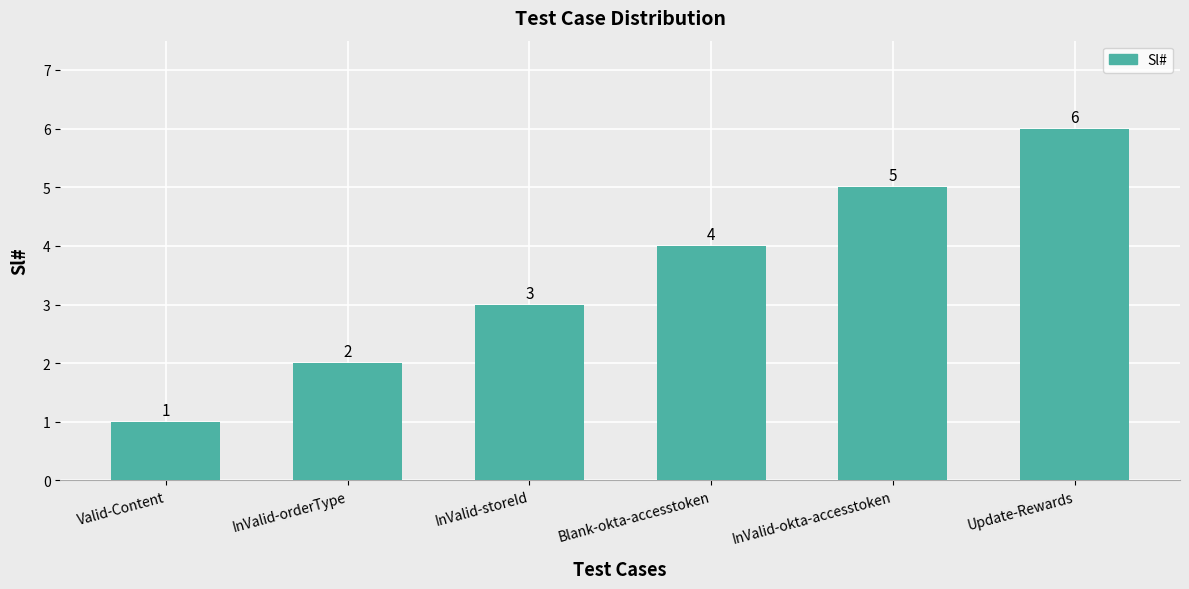

Reading right to left, extract all data points from this chart.

6	5	4	3	2	1